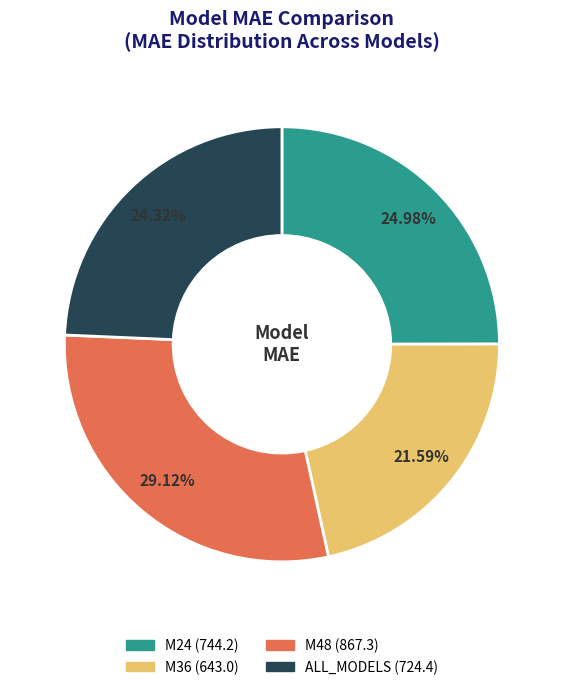

Does M36 account for over 50% of the chart?

No